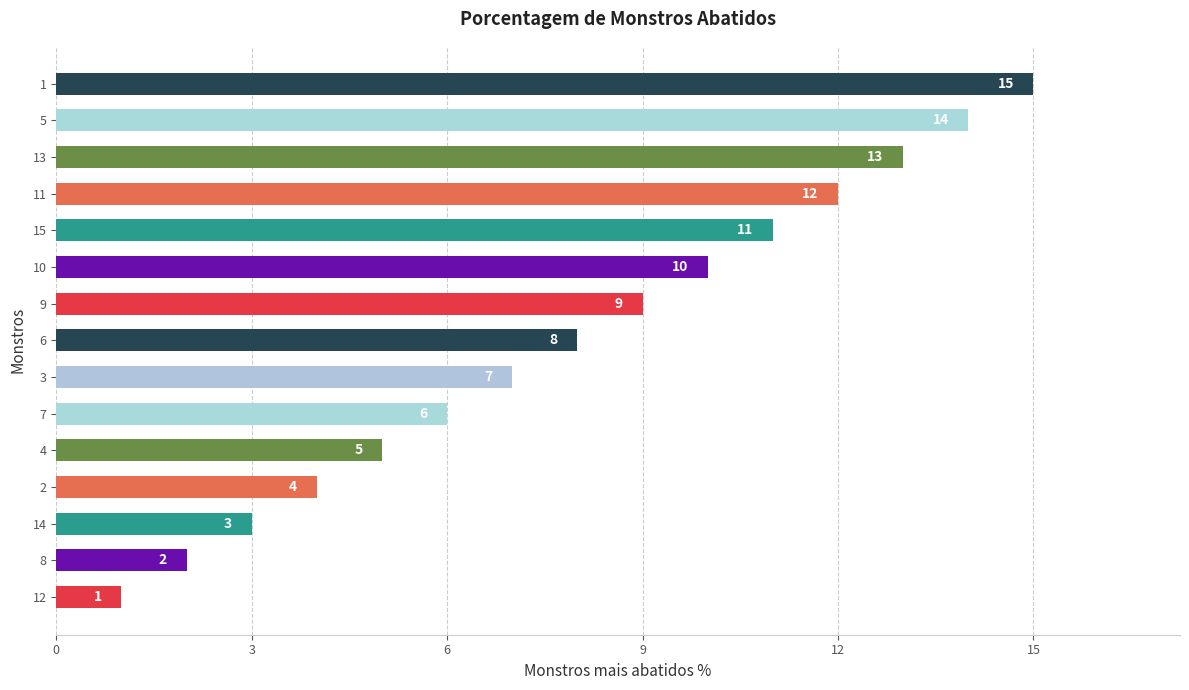

True or false: the data shows 11 at 15.

True